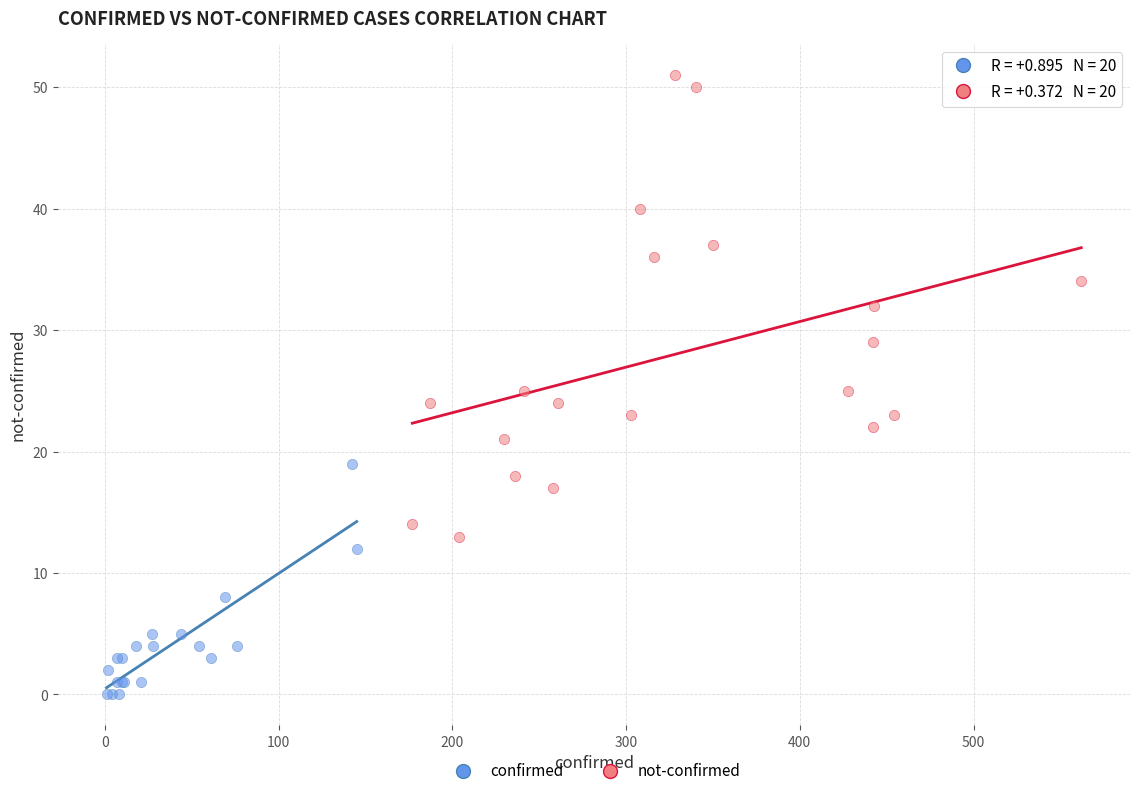

Which series has the largest Y range (max minus min)?

not-confirmed